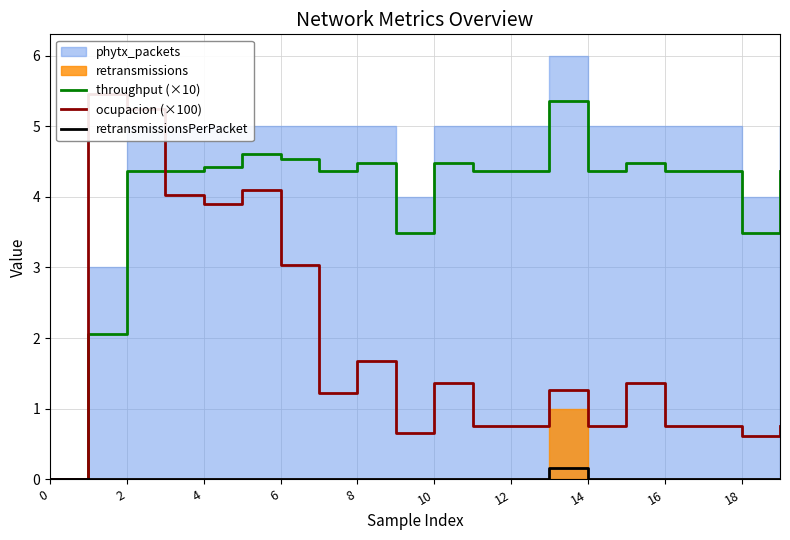

The value of retransmissionsPerPacket at 4 is 0.0. True or false?

True